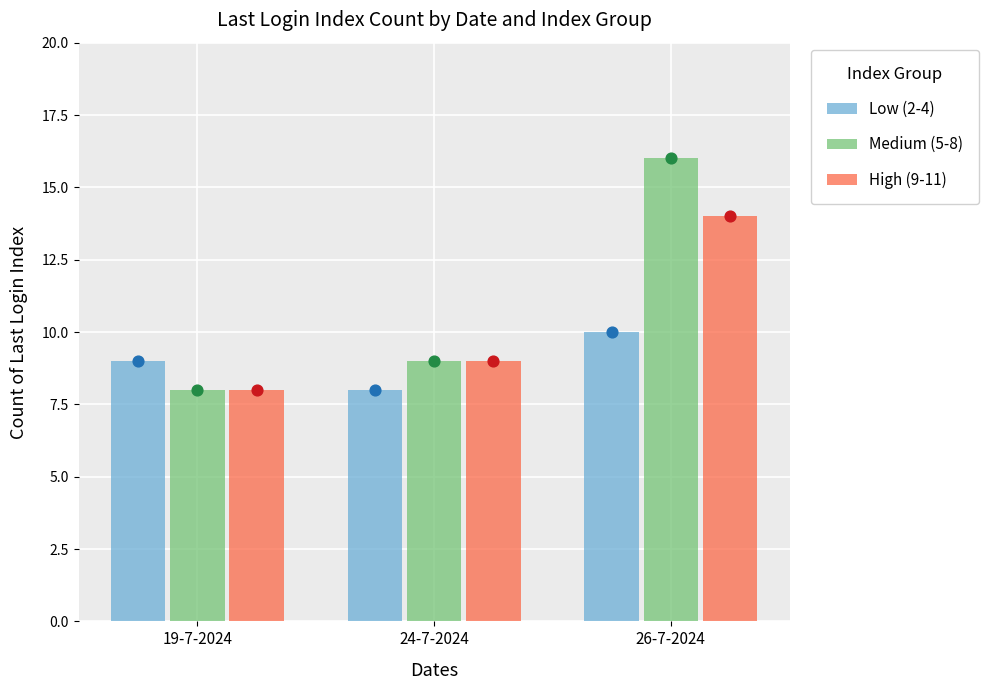

At which category is the sum across all series the highest?

26-7-2024